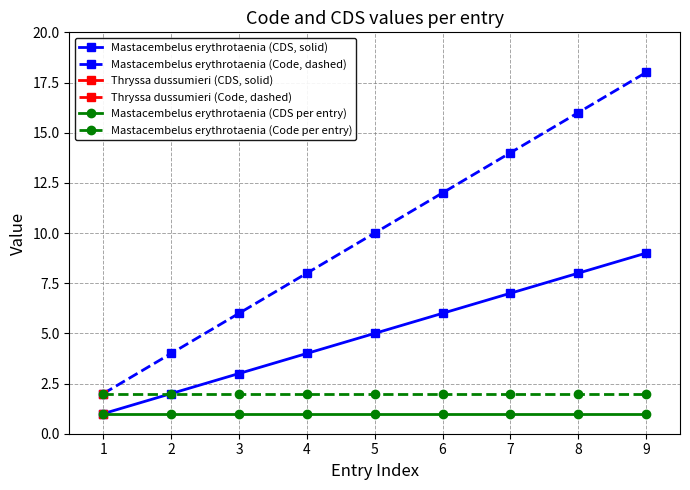

What is the total value across all series at 9?

30